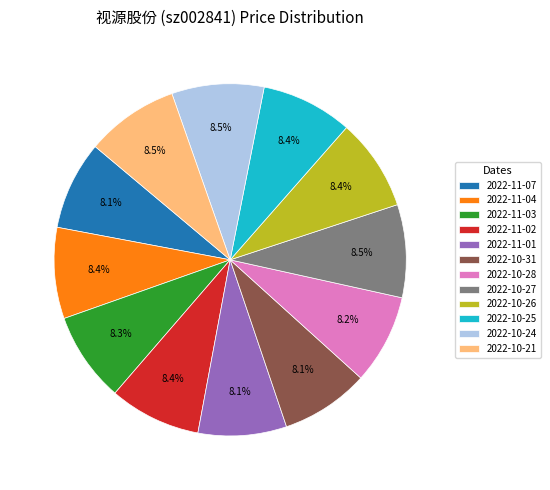

Combined, what portion of the pie is 2022-11-07 and 2022-11-03?

16.4%